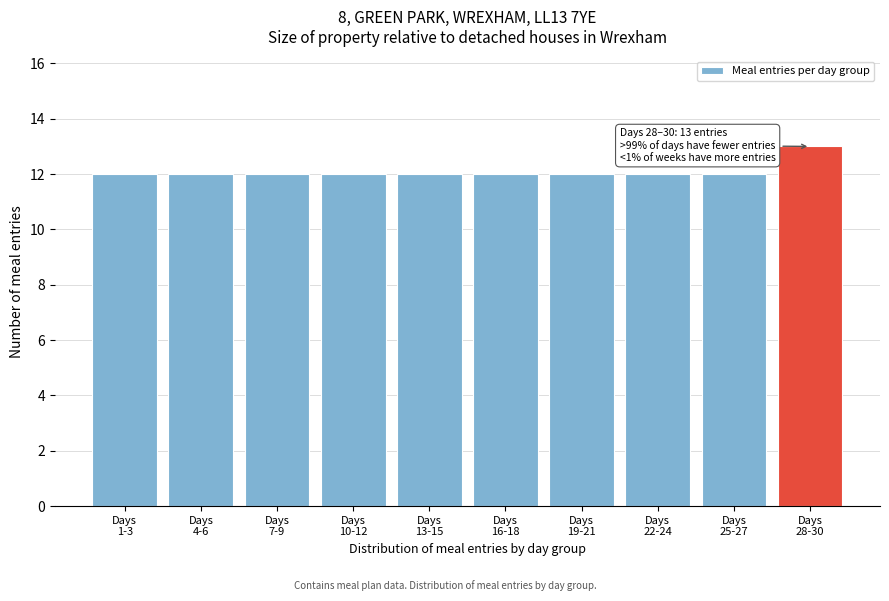

Reading left to right, list all the values displayed in this chart.

12	12	12	12	12	12	12	12	12	13